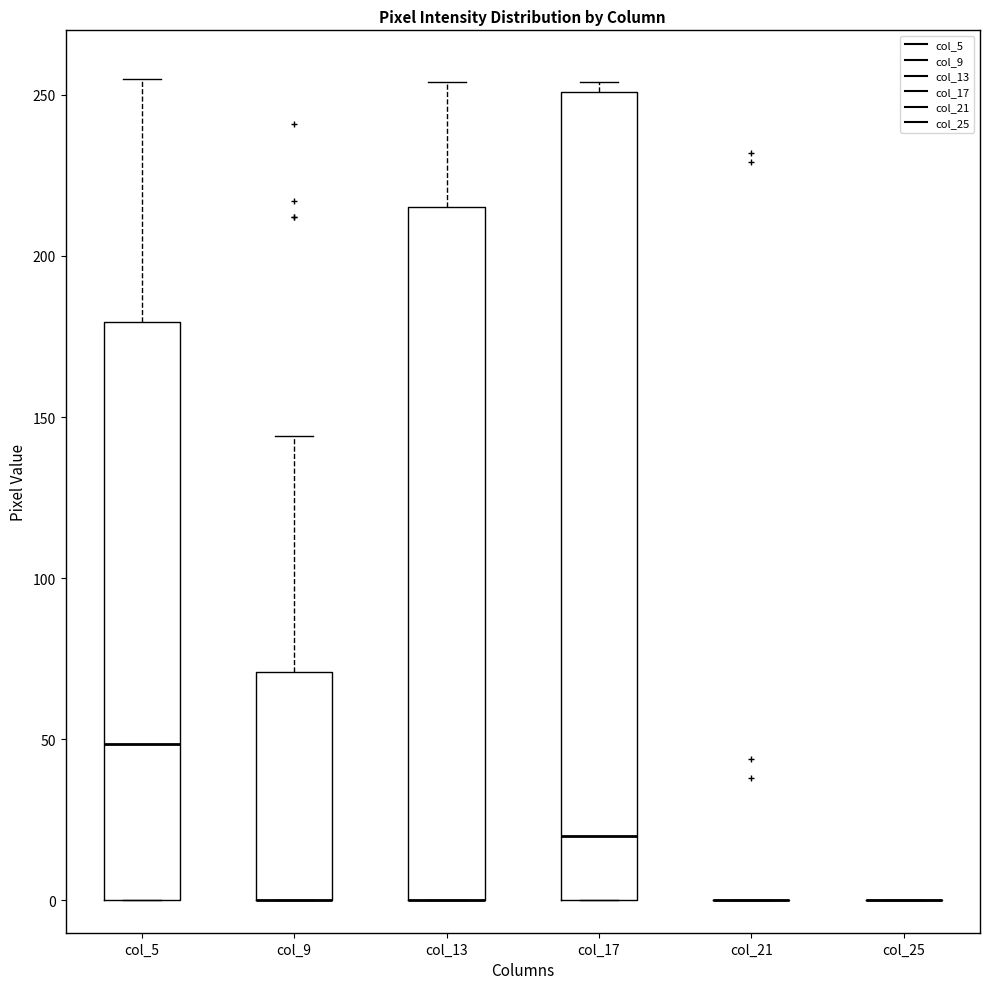

Which box is the tallest, from its lower edge to its upper edge?

col_17